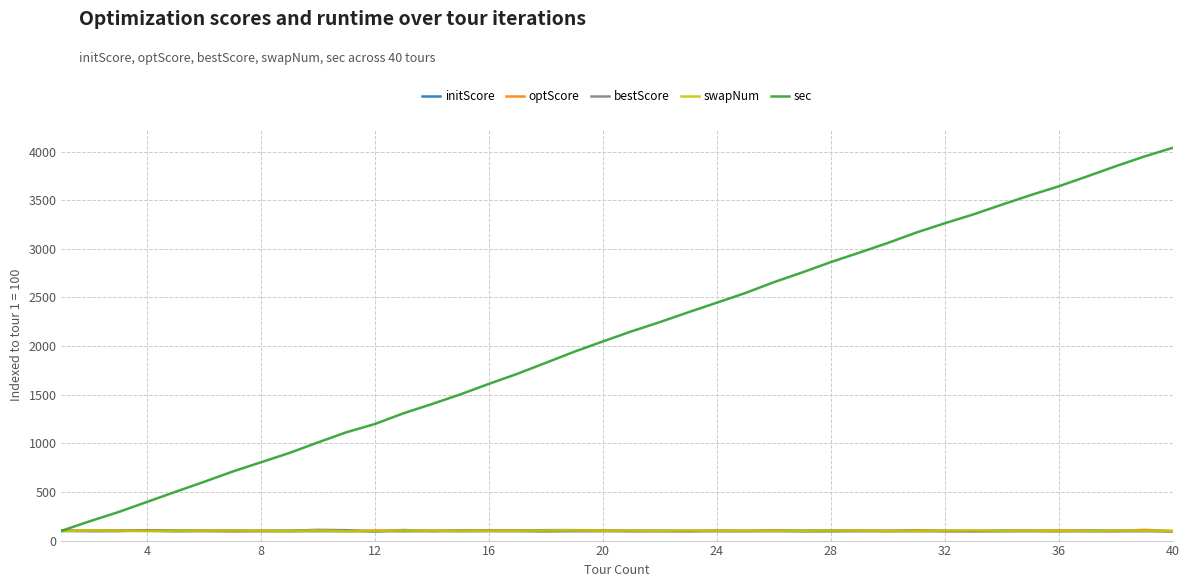

What is the smallest value displayed?

93.8